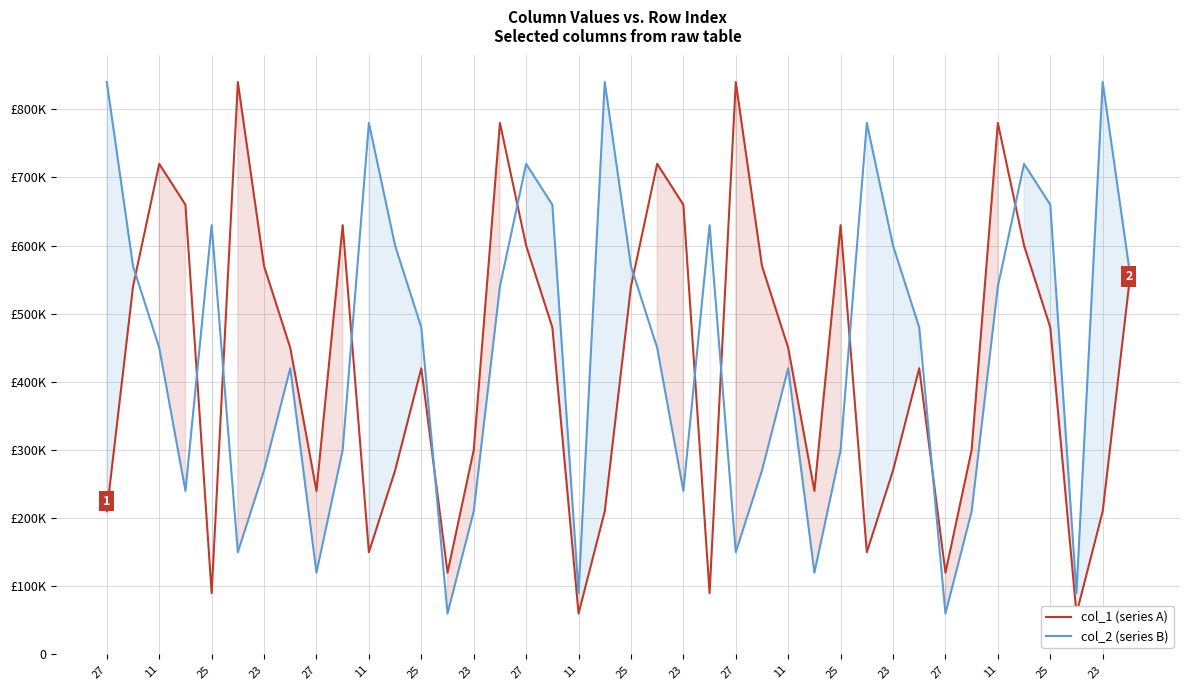

Between 11 and 21, which series saw the biggest shift?

col_1 (series A)